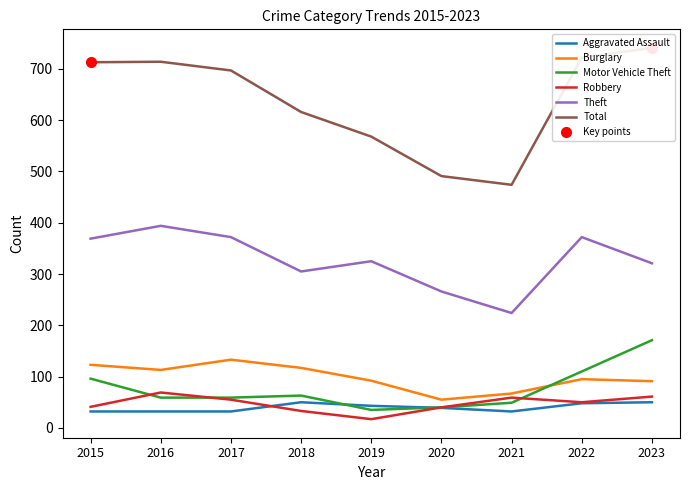

What is the difference between the maximum and minimum values in the Theft series?

170